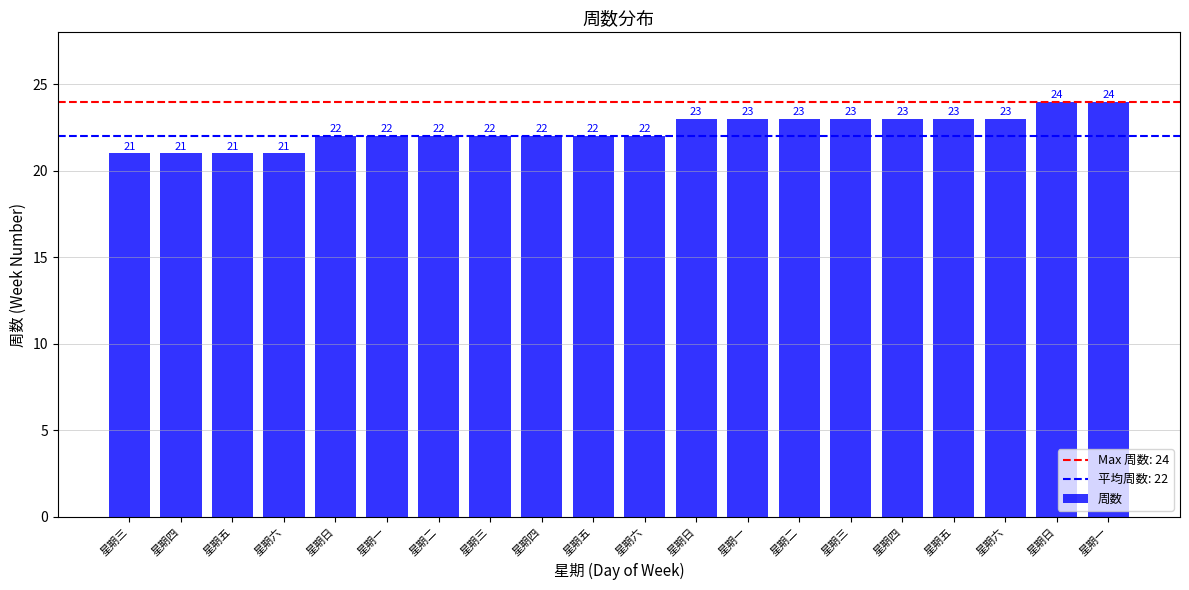

What is the minimum value shown in the chart?

21